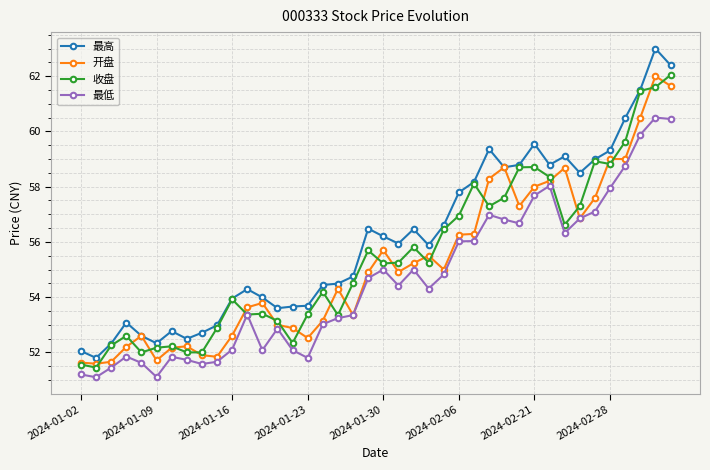

What is the maximum value for 最低?

60.5